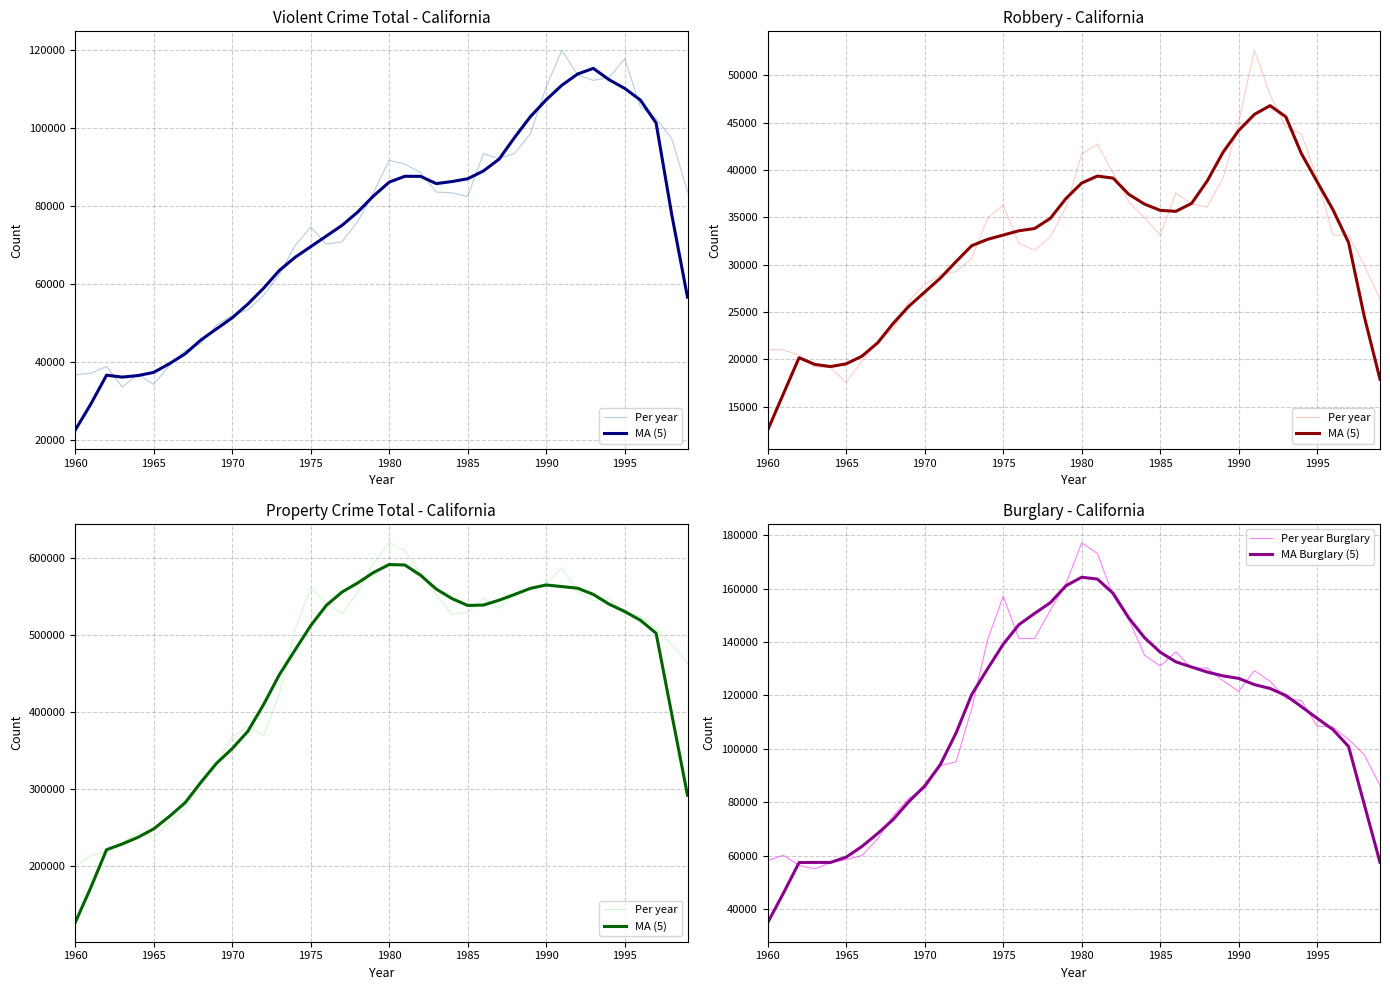

How many interior local valleys does the MA (5) series have?

1